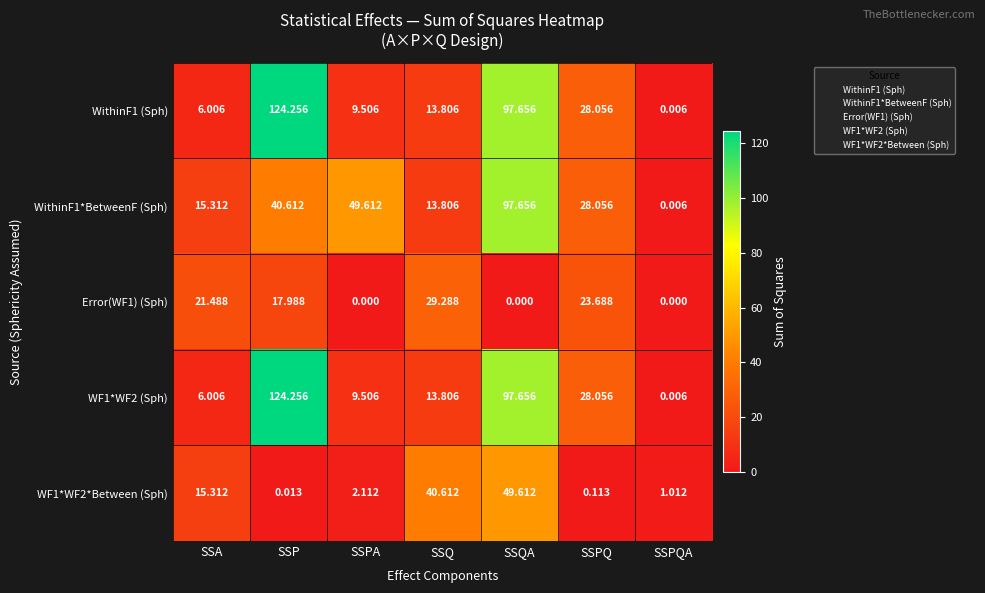

How many data points in WithinF1*BetweenF (Sph) are less than 28?

3